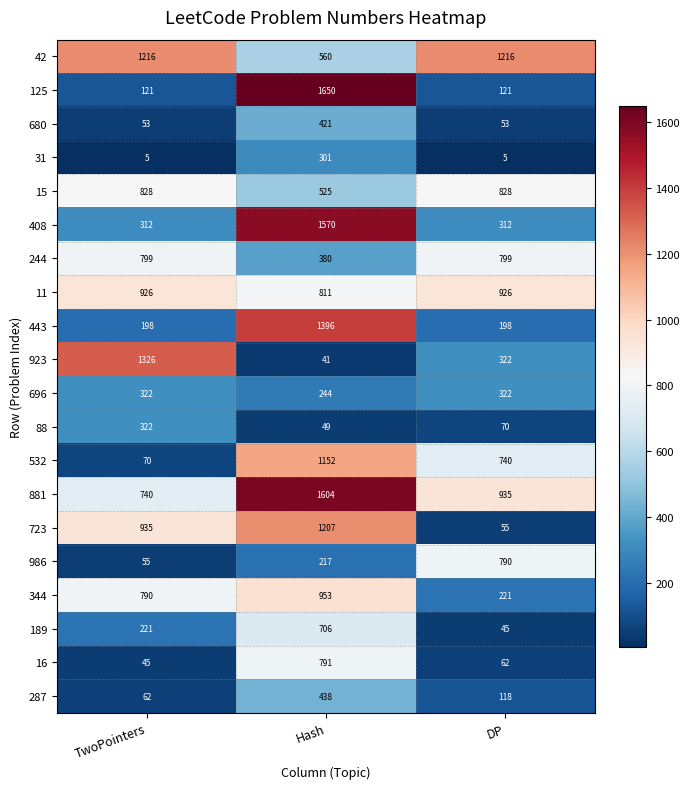

Which series has the widest spread of values?

125